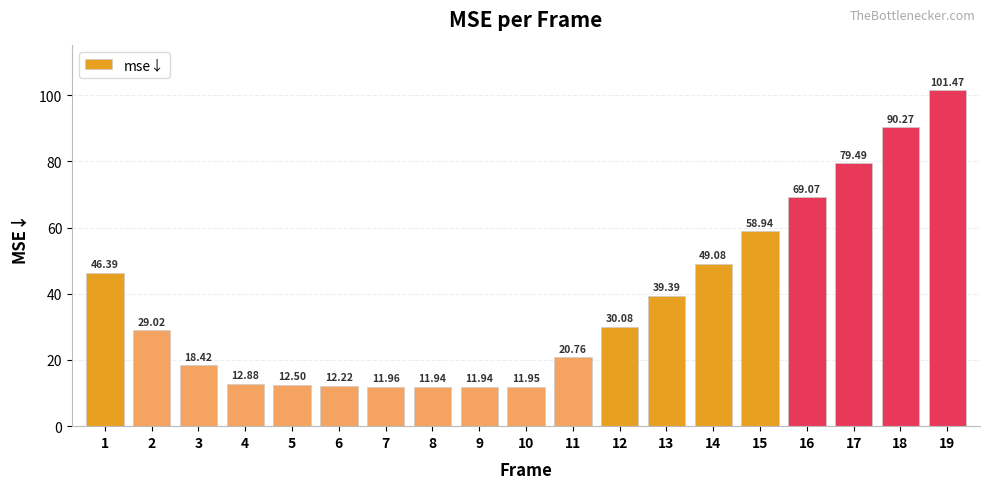

What is the maximum value shown in the chart?

101.5